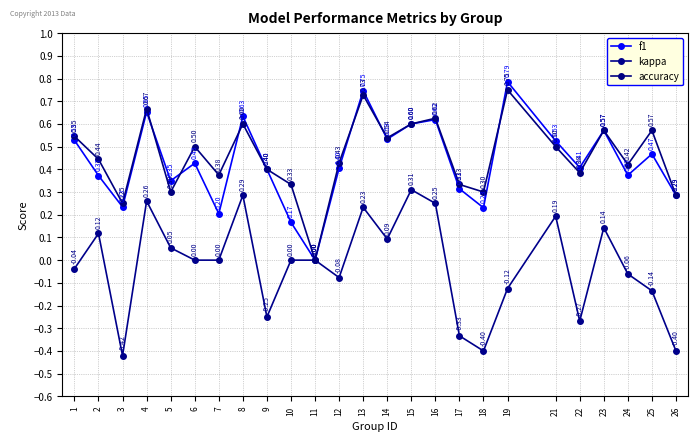

Does the chart have visible grid lines?

Yes